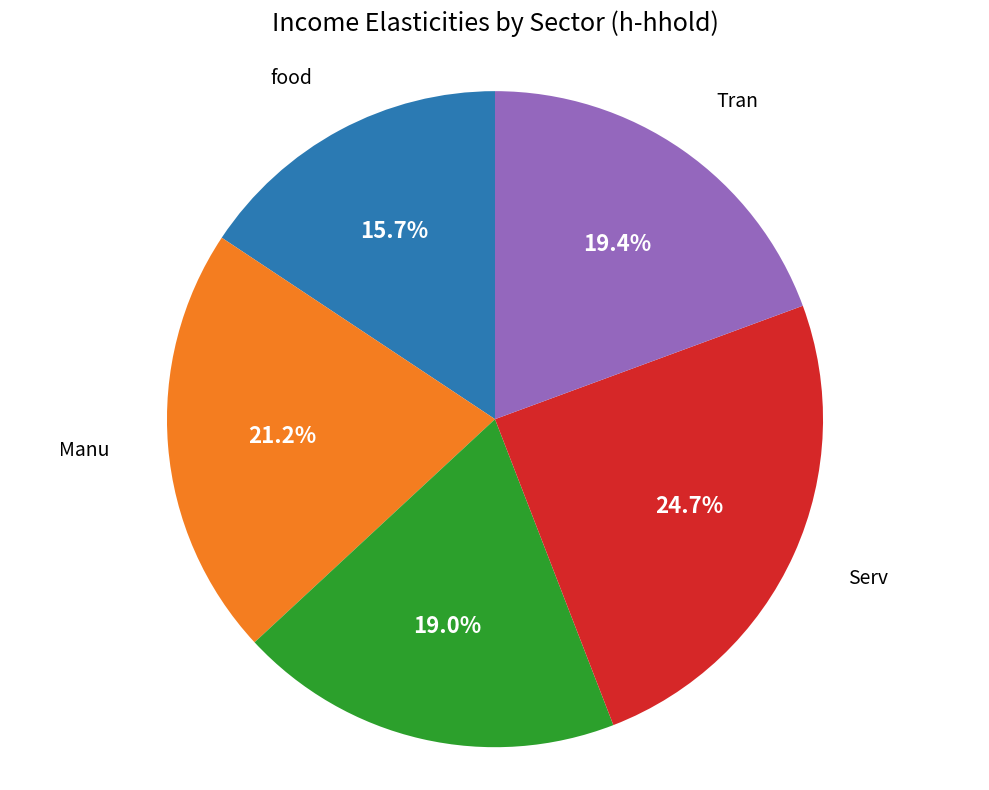

To the nearest percent, what is the difference between the largest and smallest slice percentages?

9%